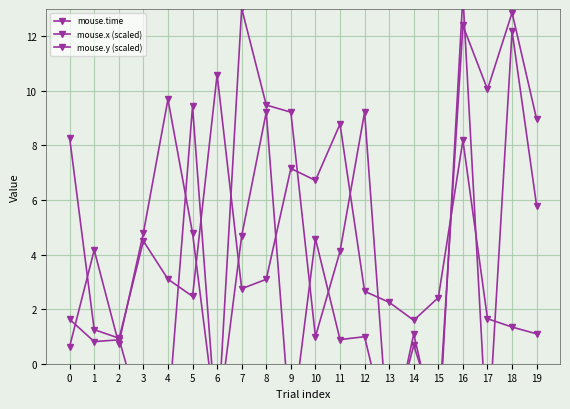

At 6, list the series in order from smallest to largest.

mouse.x (scaled), mouse.y (scaled), mouse.time